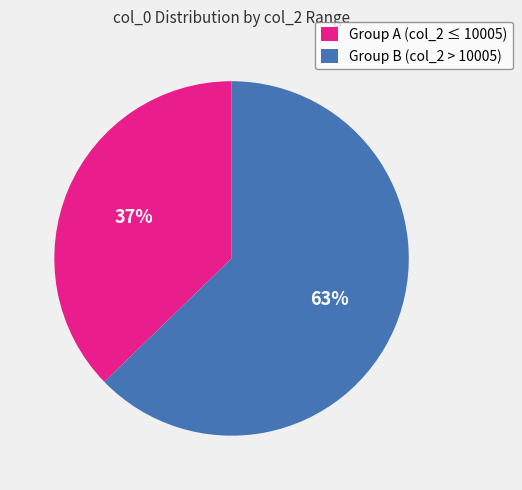

To the nearest percent, what is the combined percentage of Group B (col_2 > 10005) and Group A (col_2 ≤ 10005)?

100%